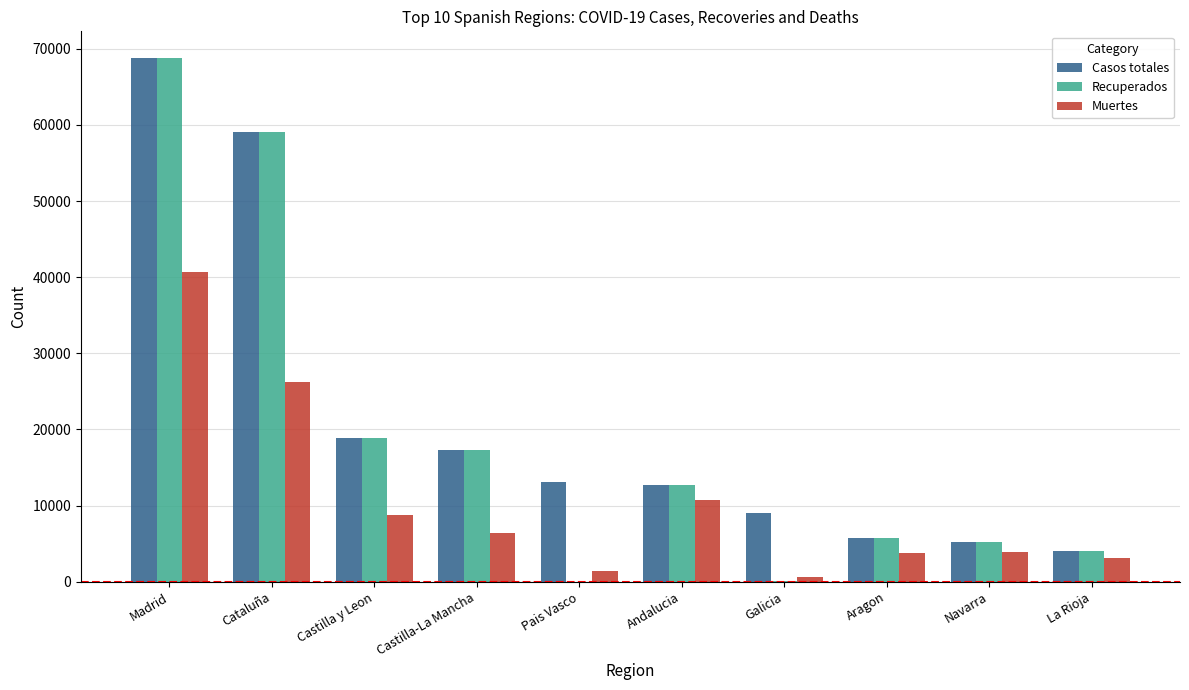

What is the highest value of the Recuperados series?

68852